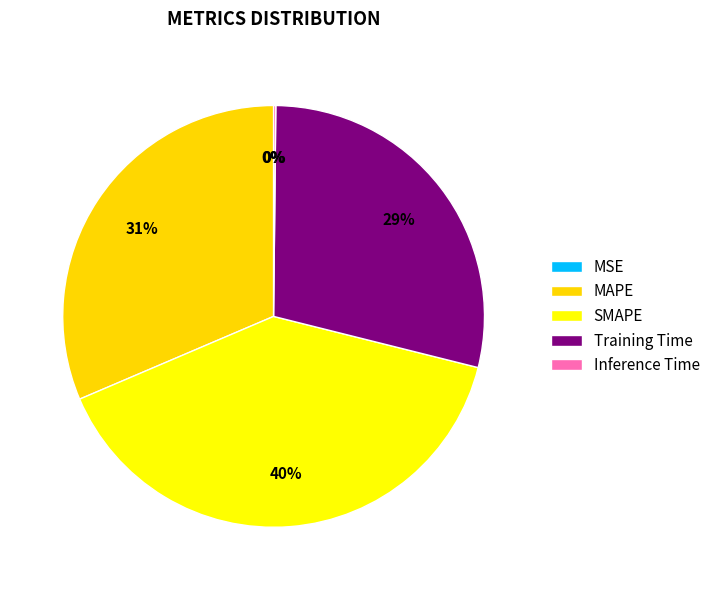

To the nearest percent, what is the difference between the largest and smallest slice percentages?

40%